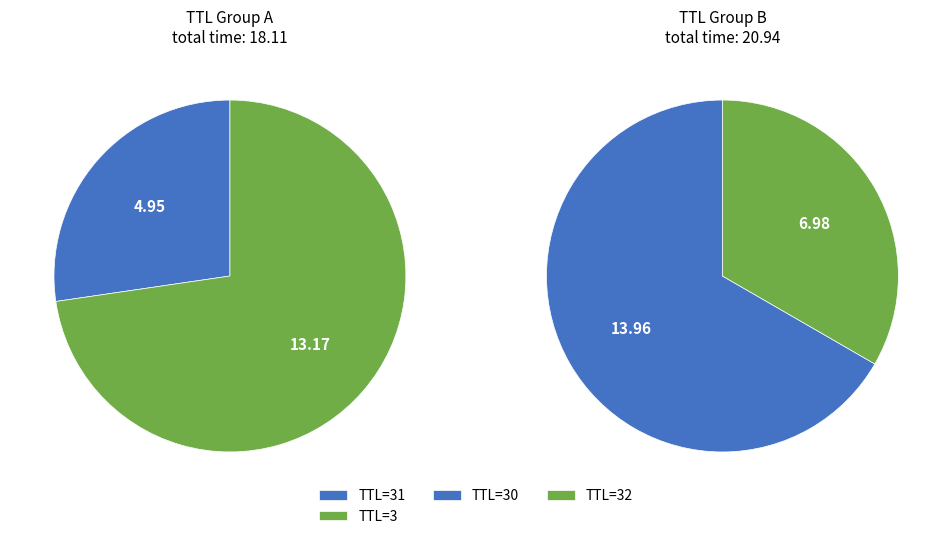

Do 30 and 3 together represent more than half of the pie?

No